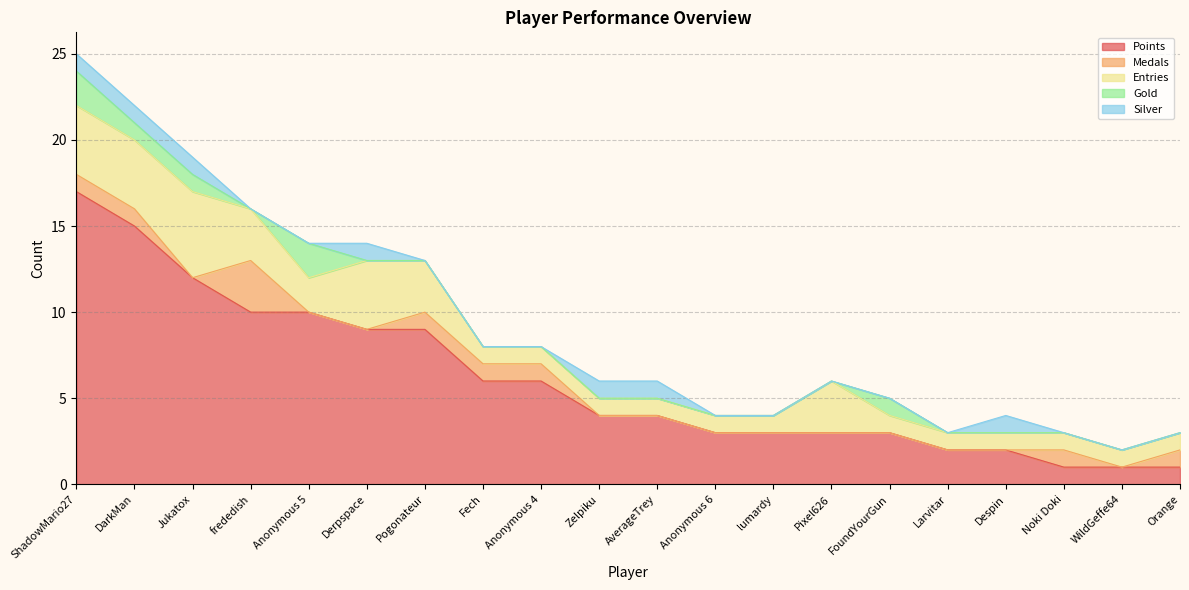

What is the spread (max minus min) of values at Anonymous 4?

6